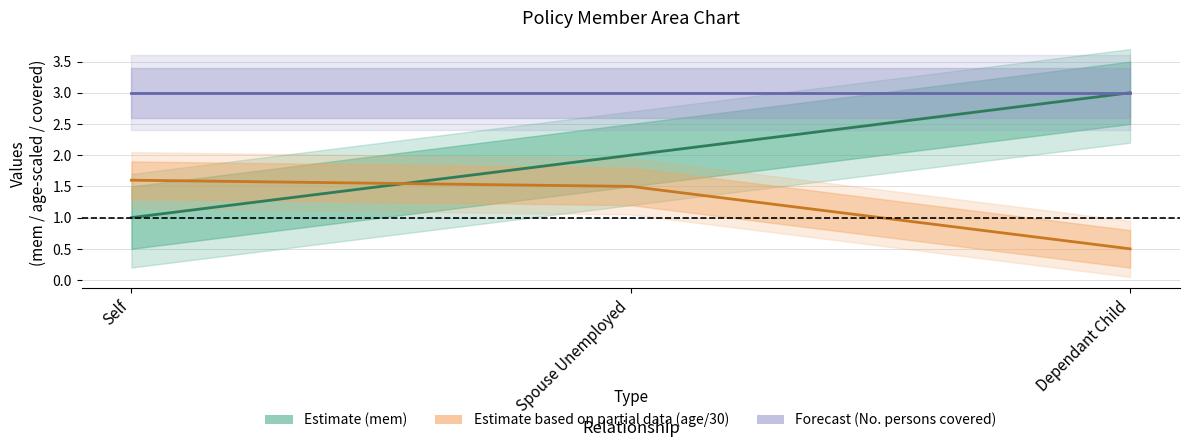

Rank the categories by value from highest to lowest.

Dependant Child, Spouse Unemployed, Self